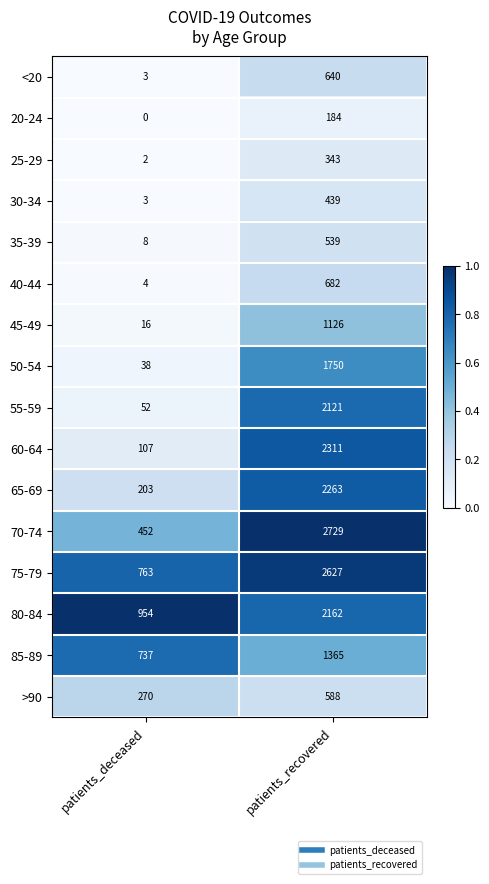

What is the sum of all 40-44 values?

686